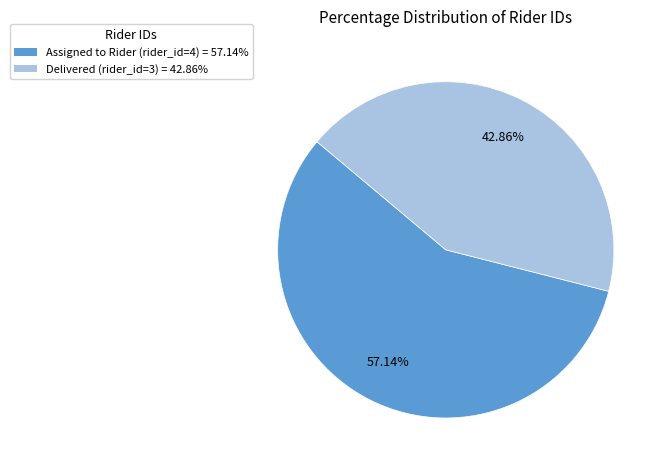

Between Delivered (rider_id=3) and Assigned to Rider (rider_id=4), which is larger?

Assigned to Rider (rider_id=4)